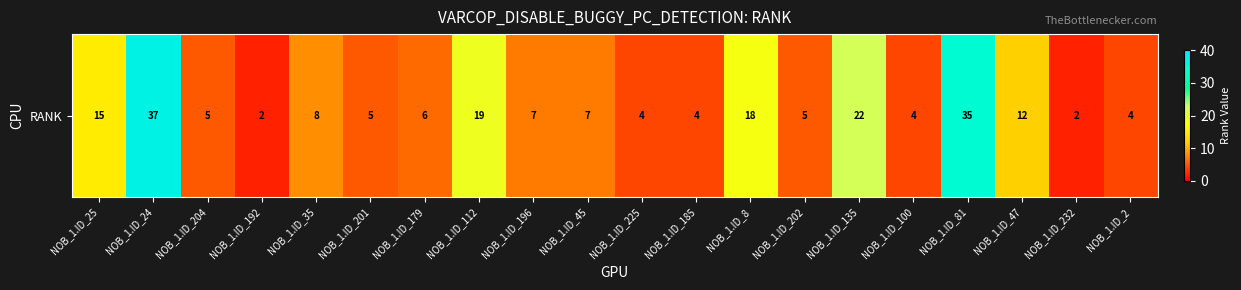

What is the difference between the values at NOB_1.ID_179 and NOB_1.ID_47?

6